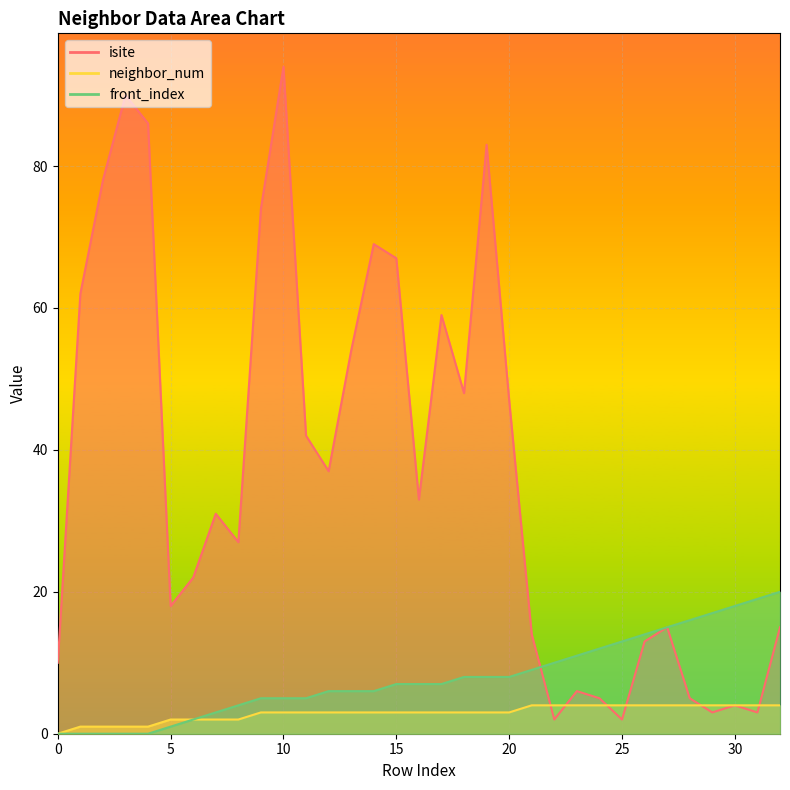

True or false: neighbor_num has more than 1 interior local peaks.

False